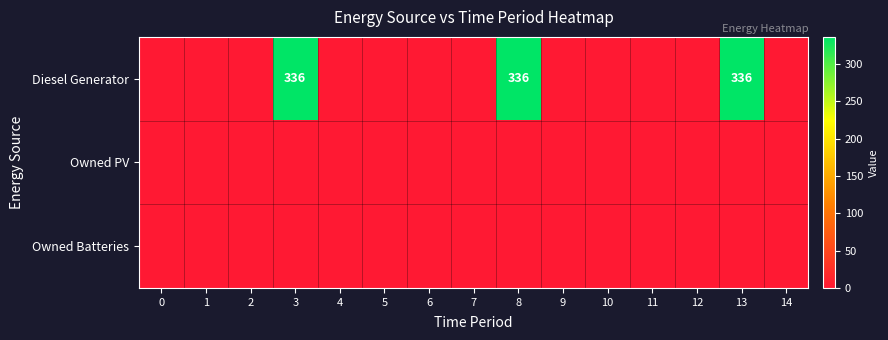

Is it true that Diesel Generator equals 497 at 3?

False